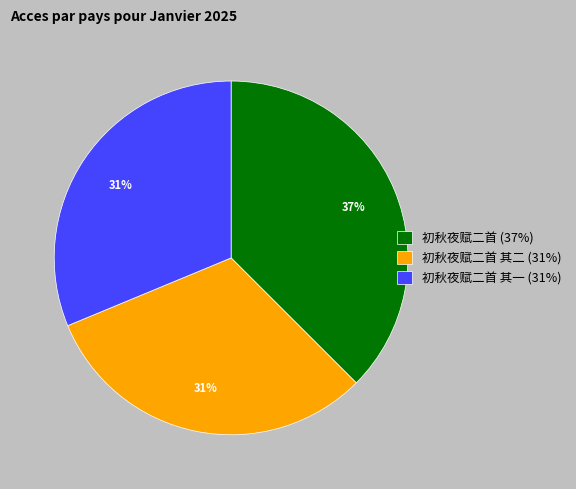

Which has a higher value, 初秋夜赋二首 (37%) or 初秋夜赋二首 其二 (31%)?

初秋夜赋二首 (37%)